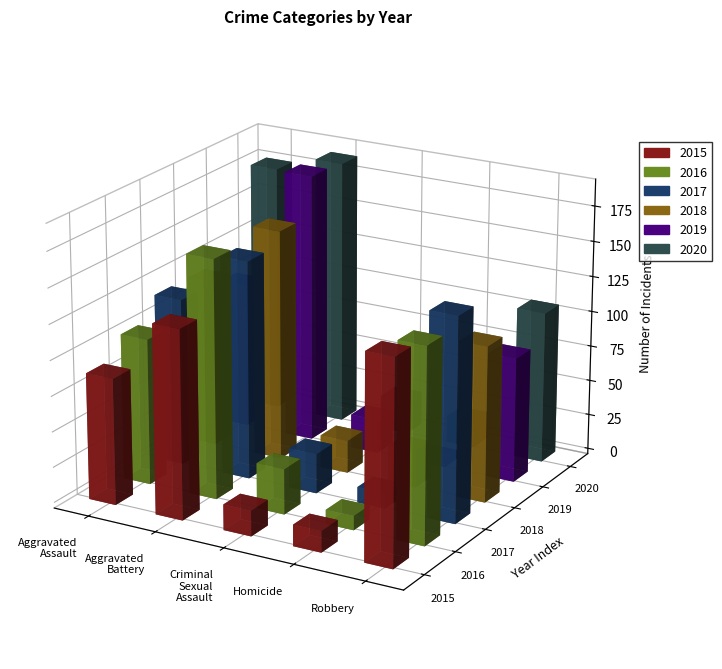

At how many categories does at least one series exceed 77?

3